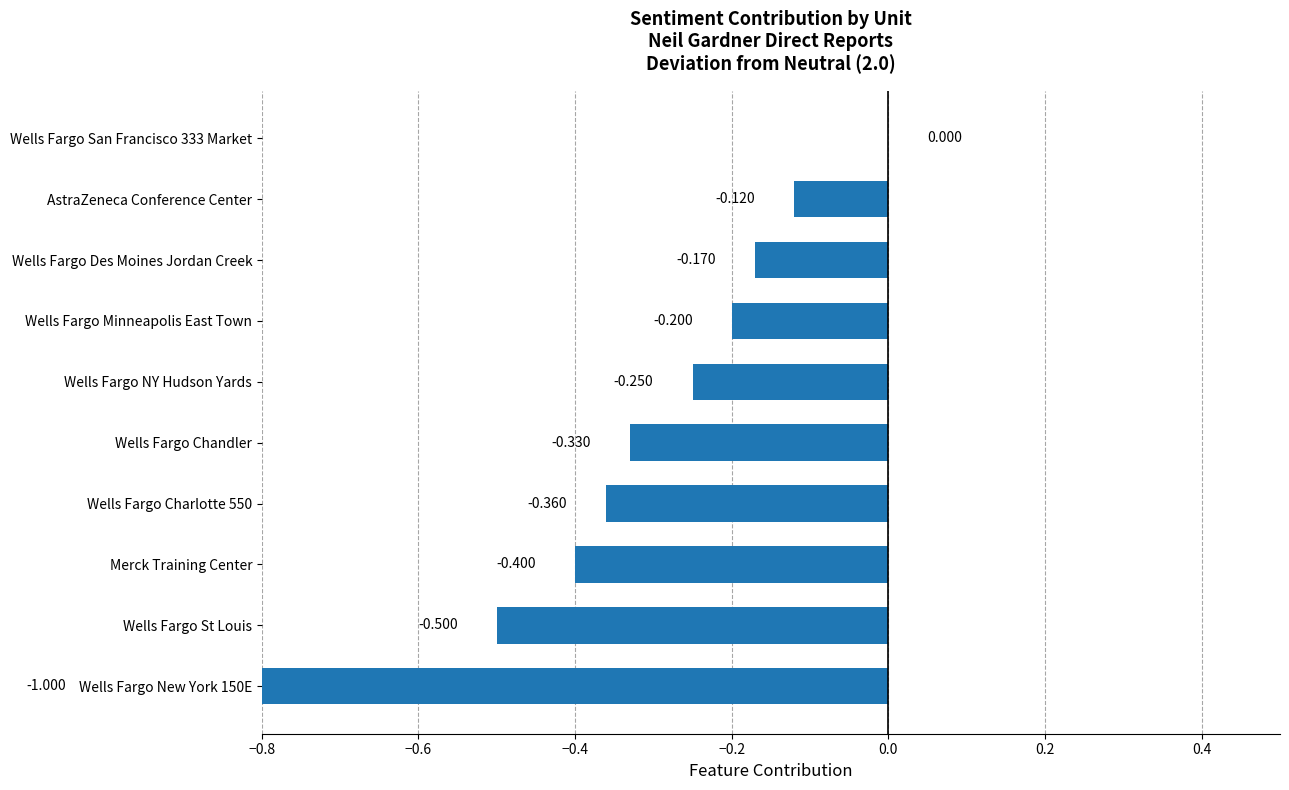

How many values are between 0 and 1?

1